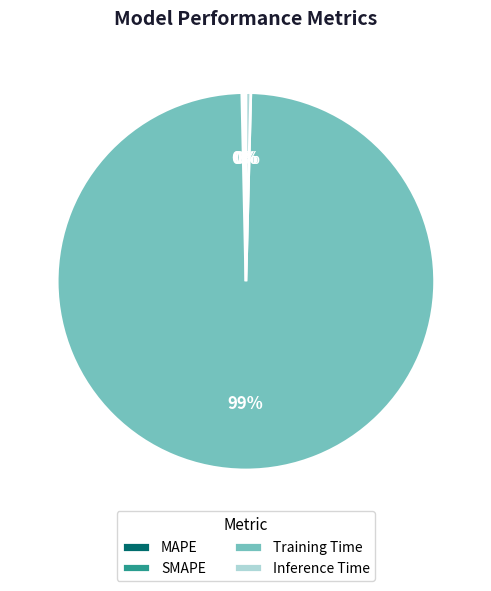

To the nearest percent, what is the average slice percentage?

25%